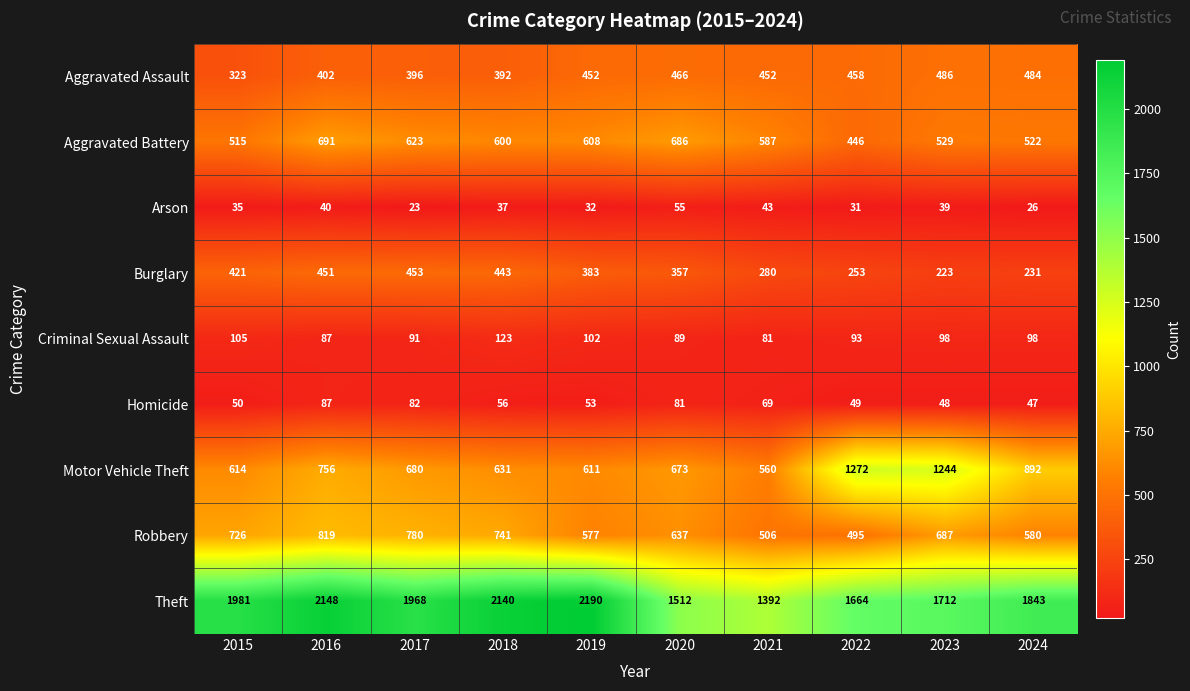

How many series are shown in this chart?

9